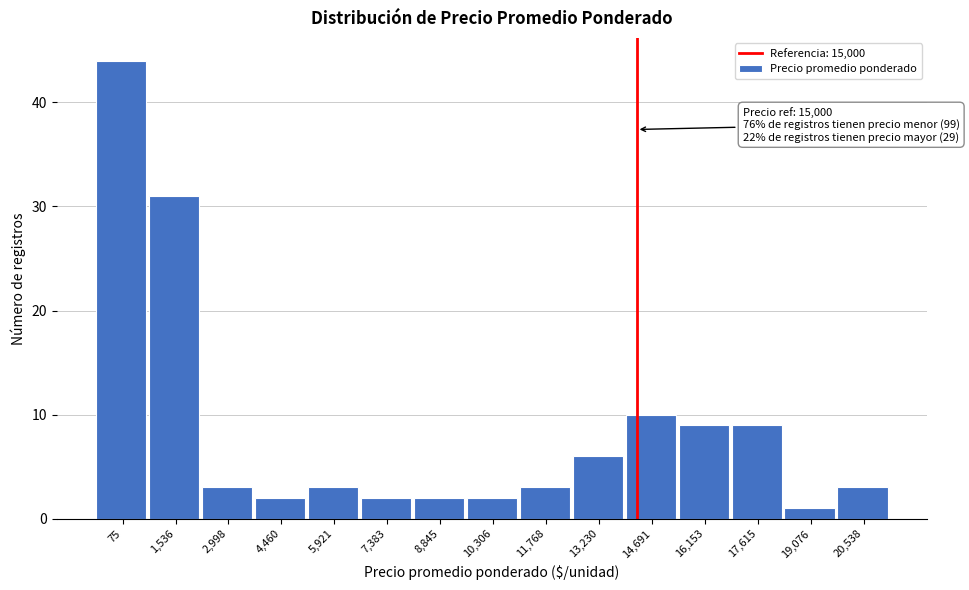

Reading left to right, list all the values displayed in this chart.

44	31	3	2	3	2	2	2	3	6	10	9	9	1	3